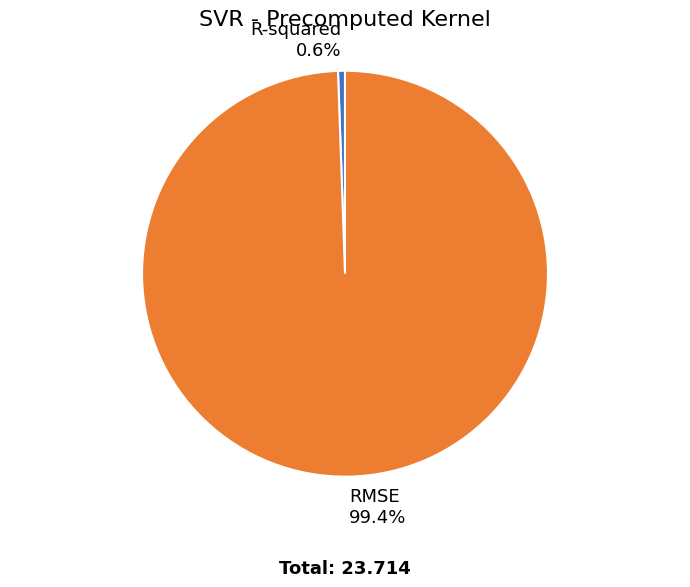

True or false: RMSE accounts for 90% of the total.

False